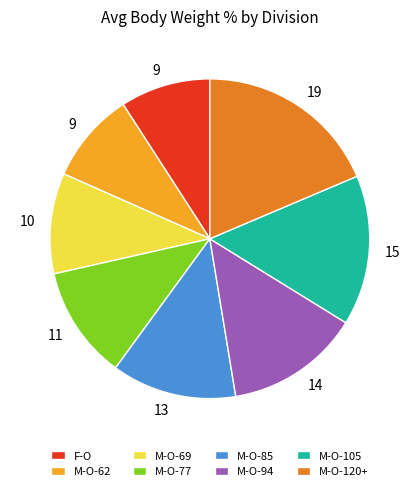

Combined, do M-O-62 and M-O-120+ account for over 50%?

No